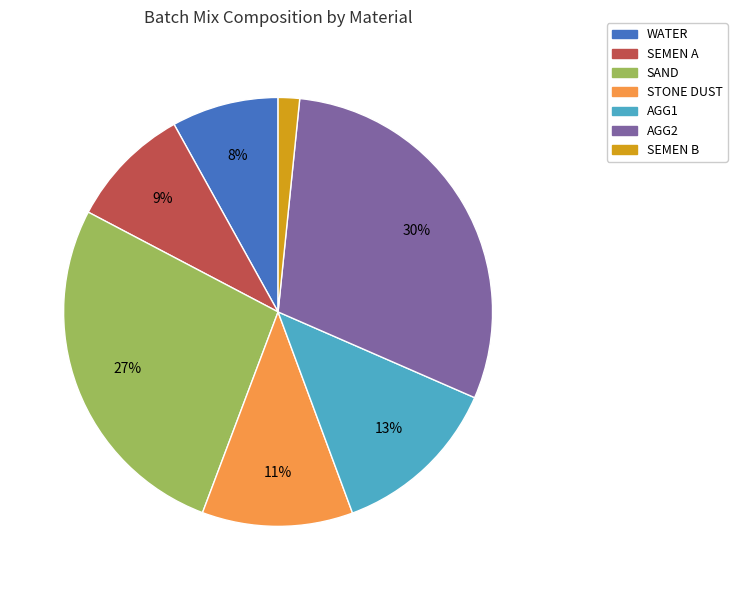

To the nearest percent, what portion does WATER represent?

8%